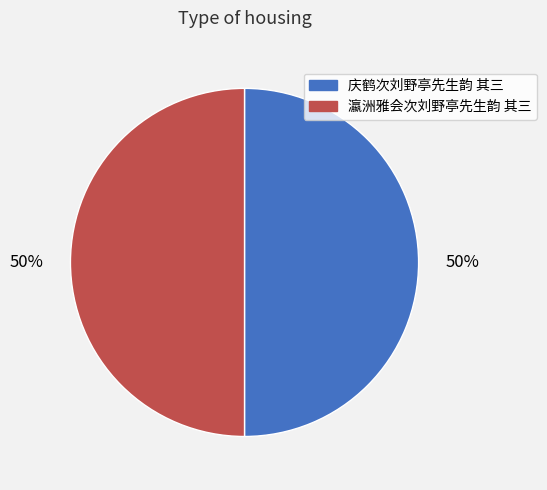

True or false: 瀛洲雅会次刘野亭先生韵 其三 accounts for 38% of the total.

False